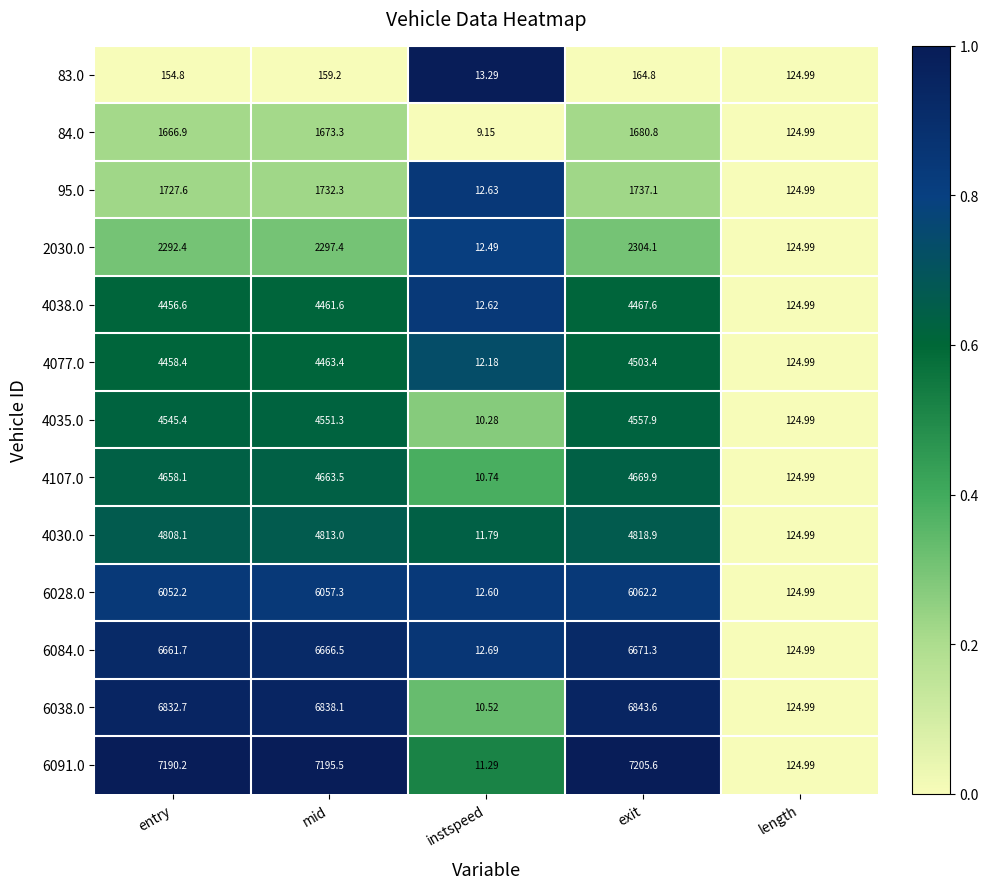

Rank the categories by 4035.0 value from lowest to highest.

instspeed, length, entry, mid, exit